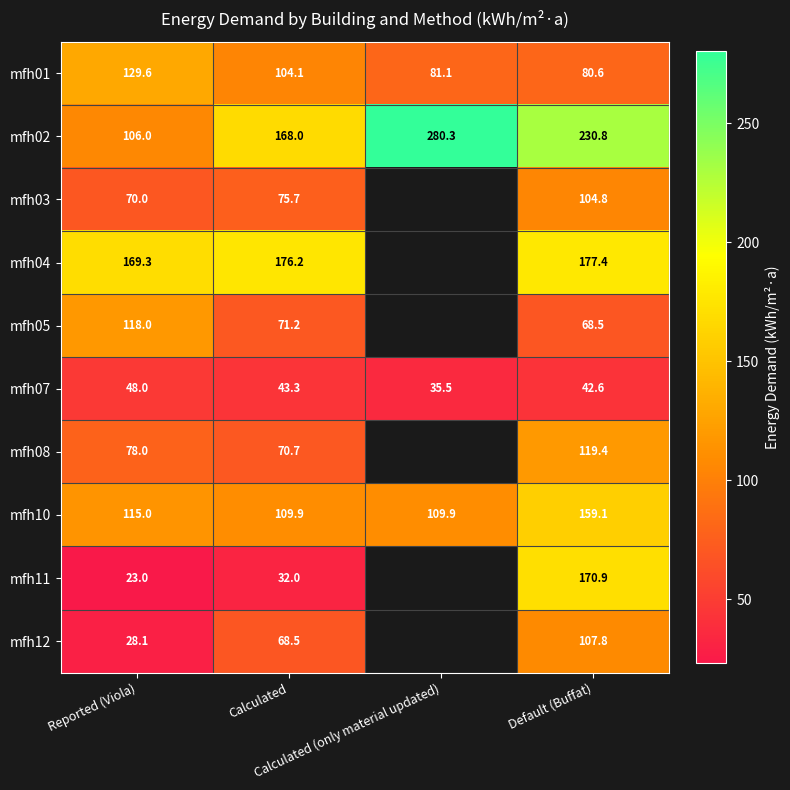

Which has a higher value, Calculated or Default (Buffat)?

Calculated